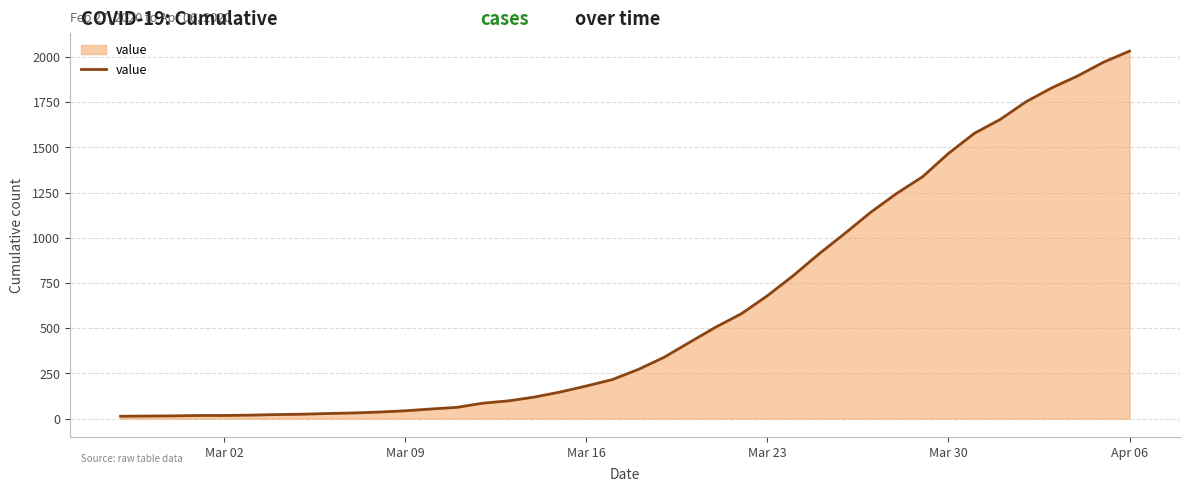

Is this an area chart (filled region under the line)?

Yes